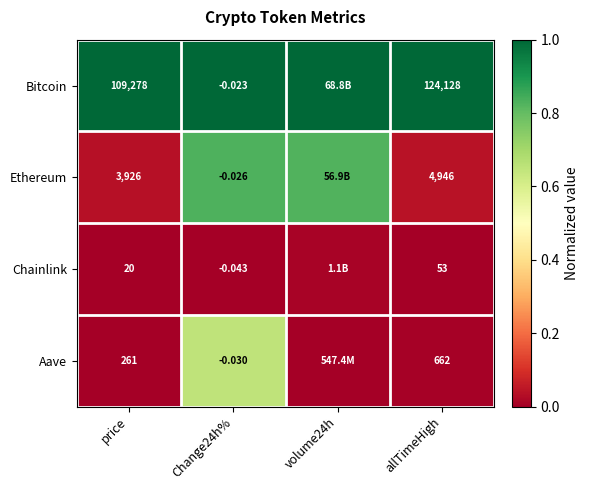

At allTimeHigh, list the series in order from smallest to largest.

Chainlink, Aave, Ethereum, Bitcoin